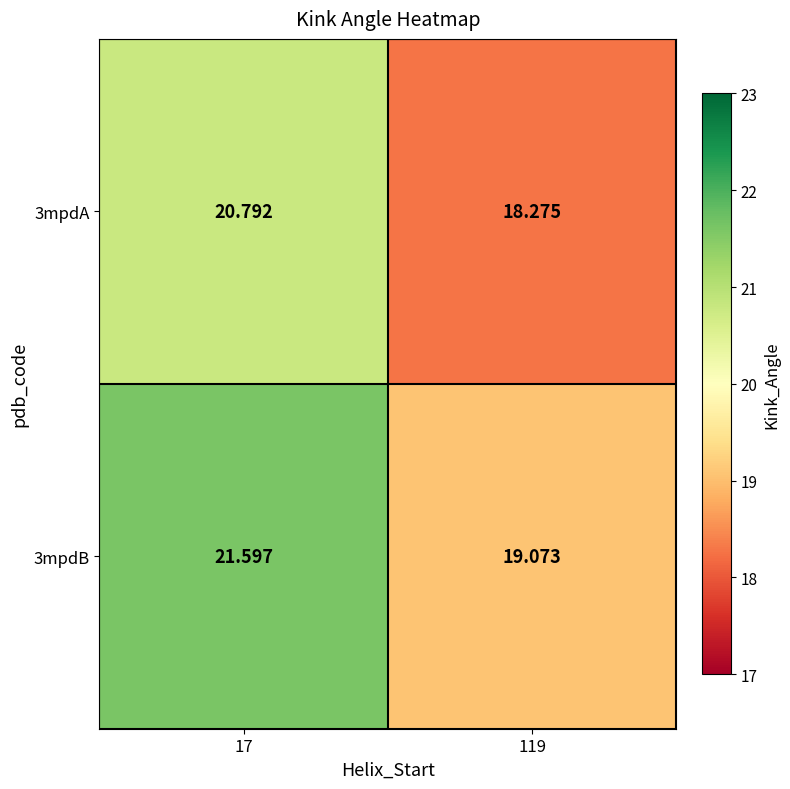

How many categories are shown in the chart?

2